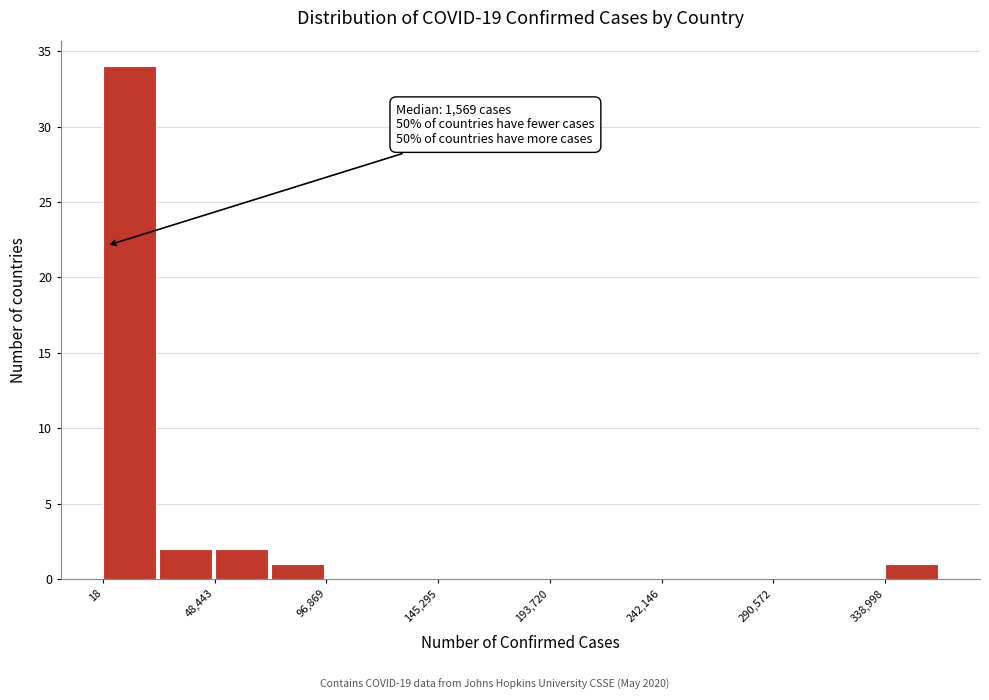

Over which range of the x-axis is the bar tallest?

0 to 25000